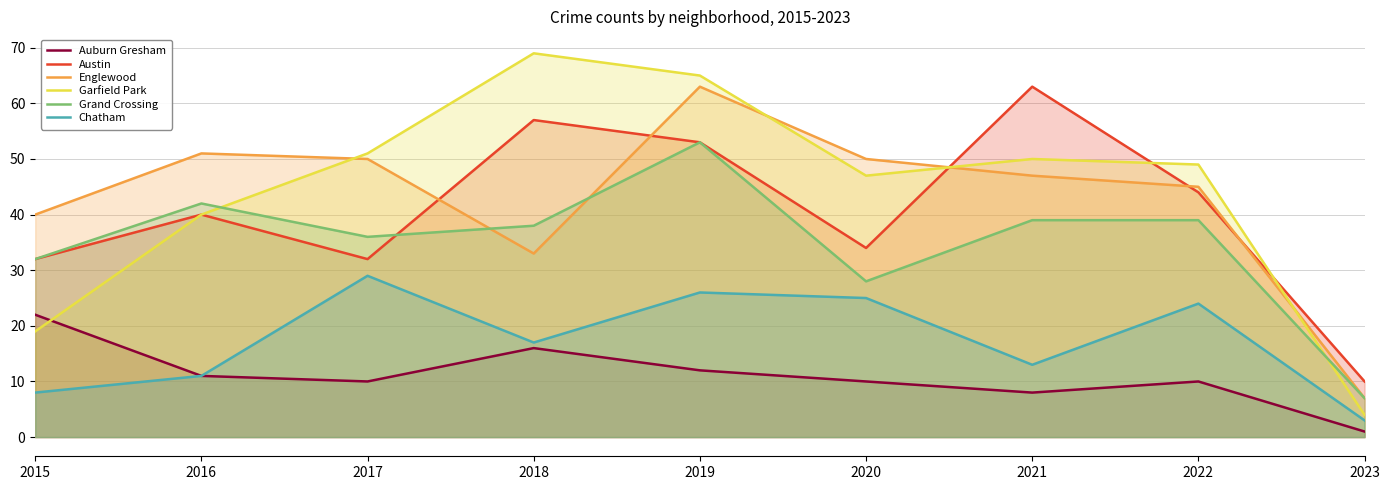

How many interior local peaks does the Grand Crossing series have?

2